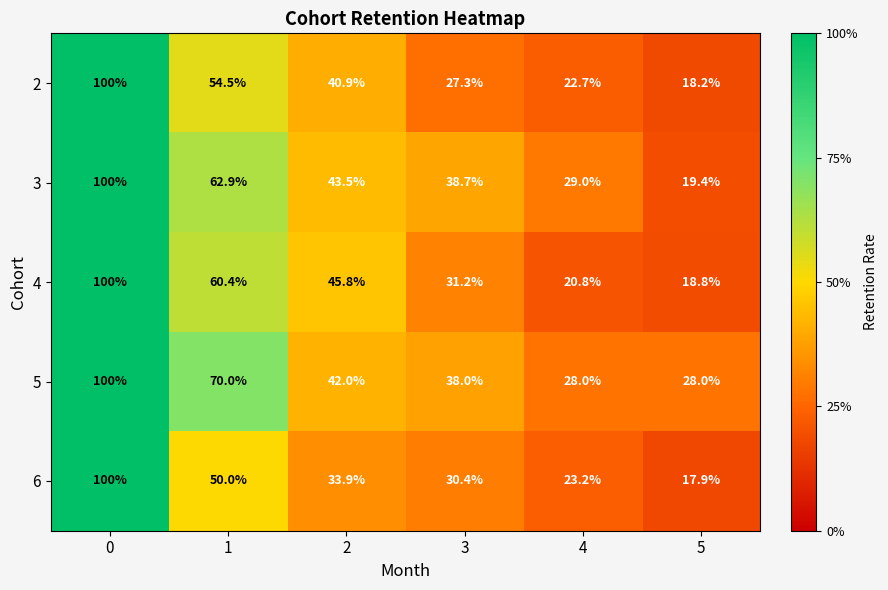

Read the 3 value at 3.

38.7